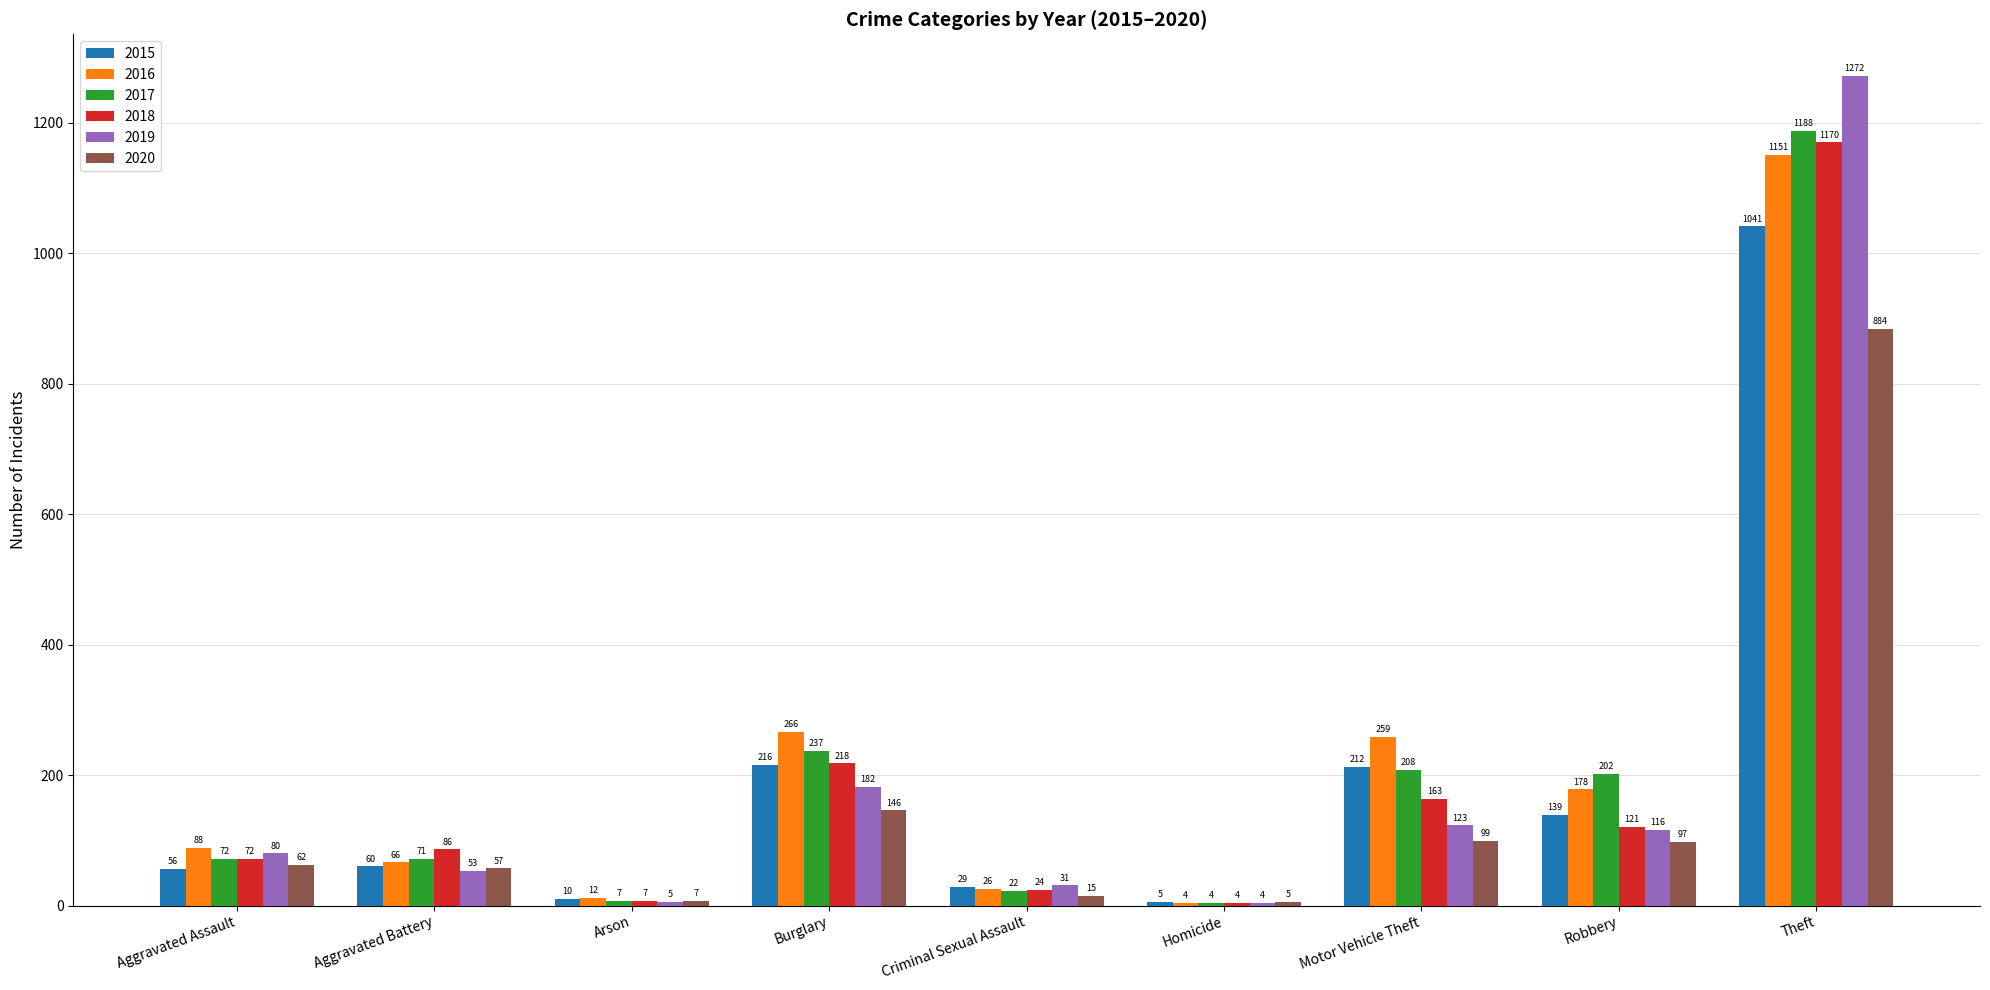

What is the total value across all series at Homicide?

26